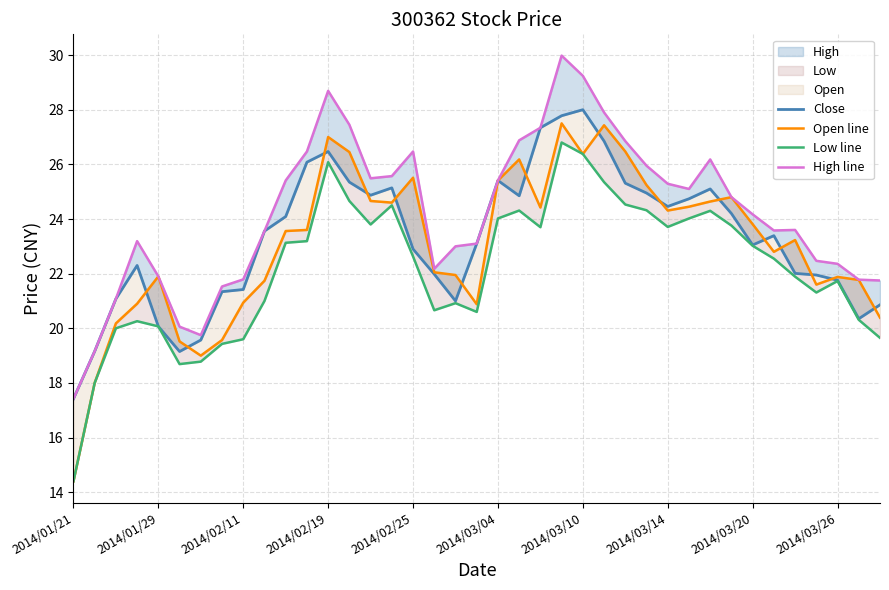

Which series changed the most between 2014/02/11 and 15?

Low line